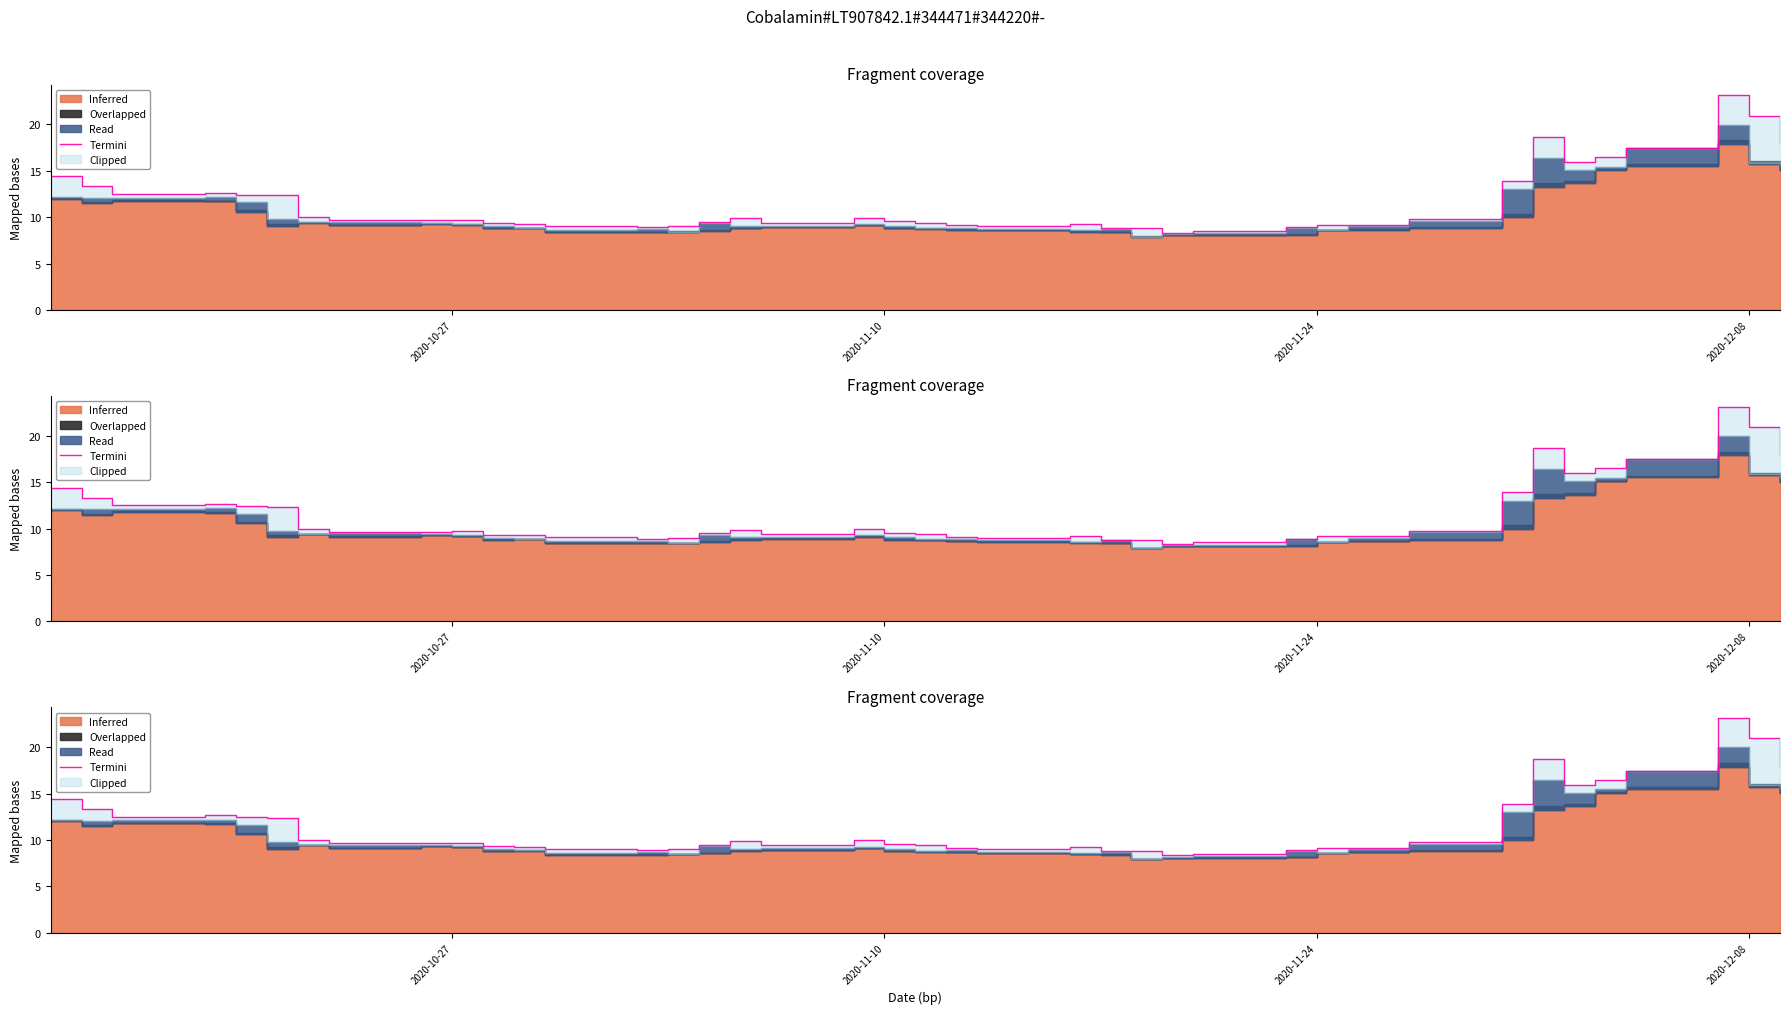

True or false: the data shows 16.8 at 31.

False